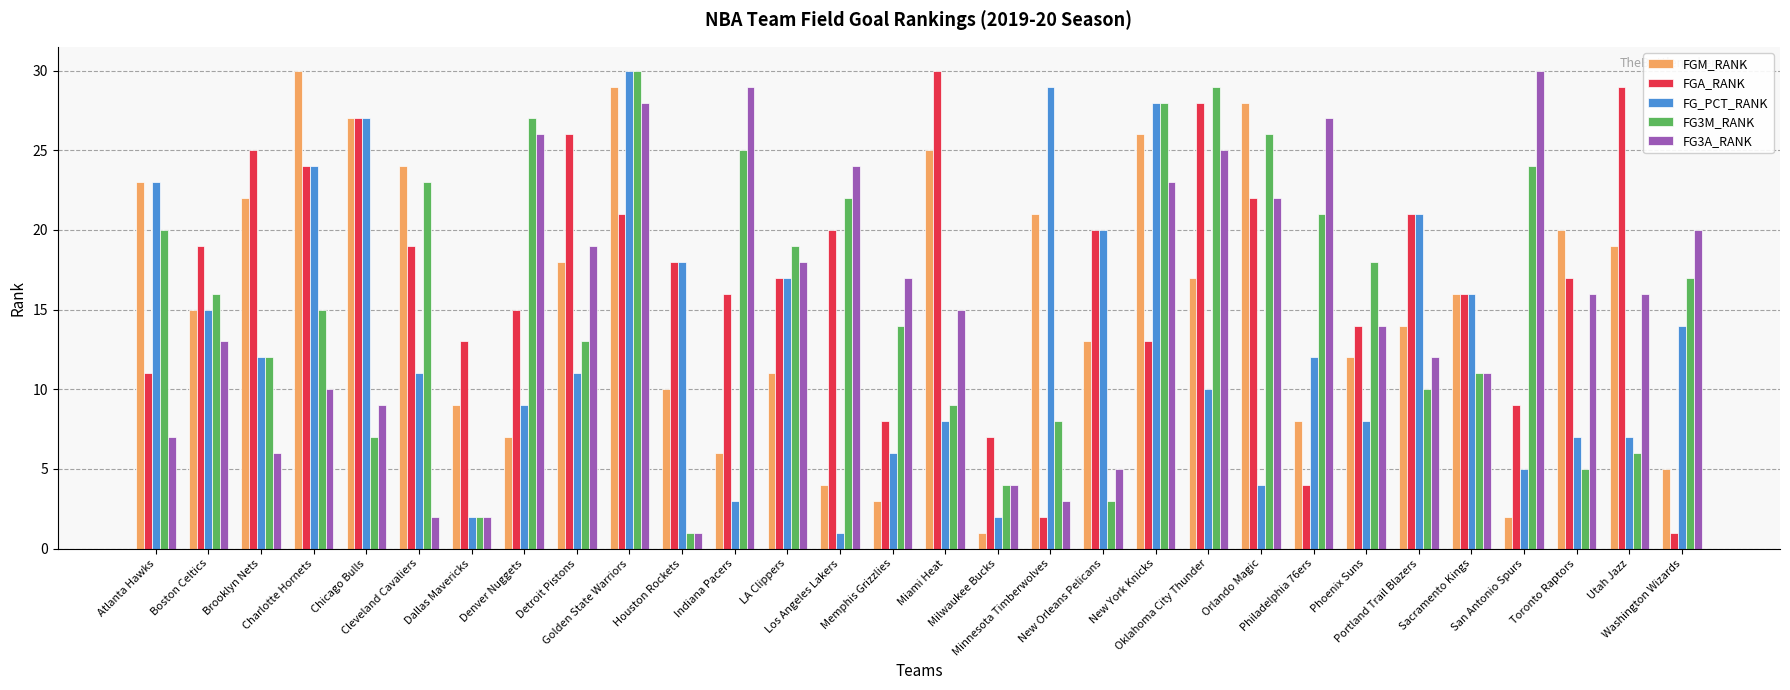

What is the highest value of the FGA_RANK series?

30